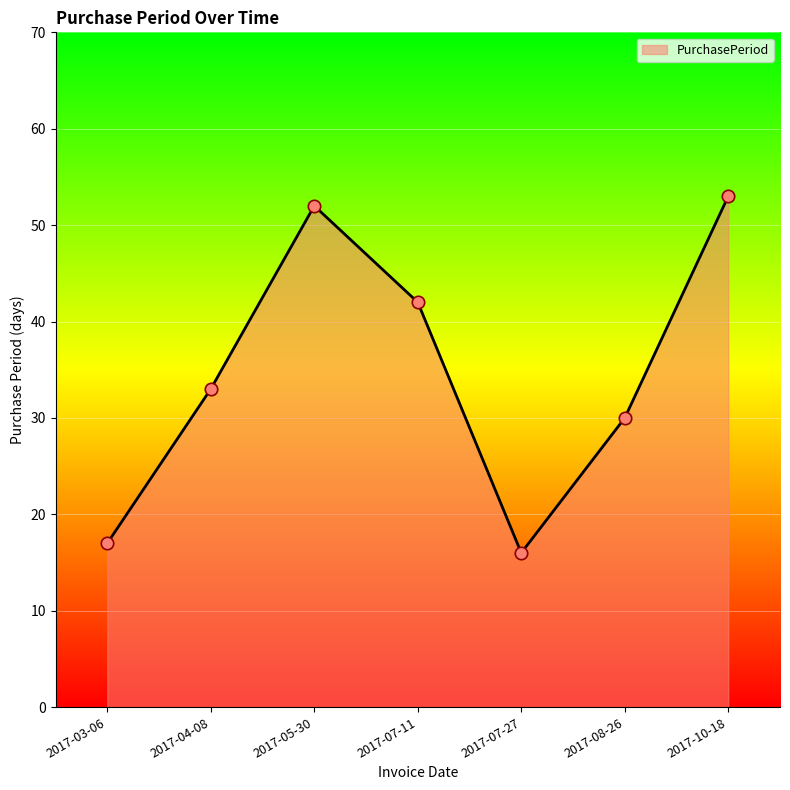

Between 2017-08-26 and 2017-03-06, which is larger?

2017-08-26